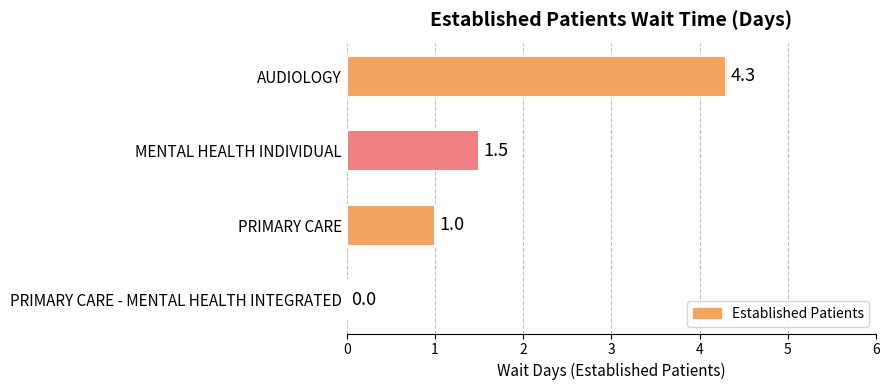

How many series are shown in this chart?

1